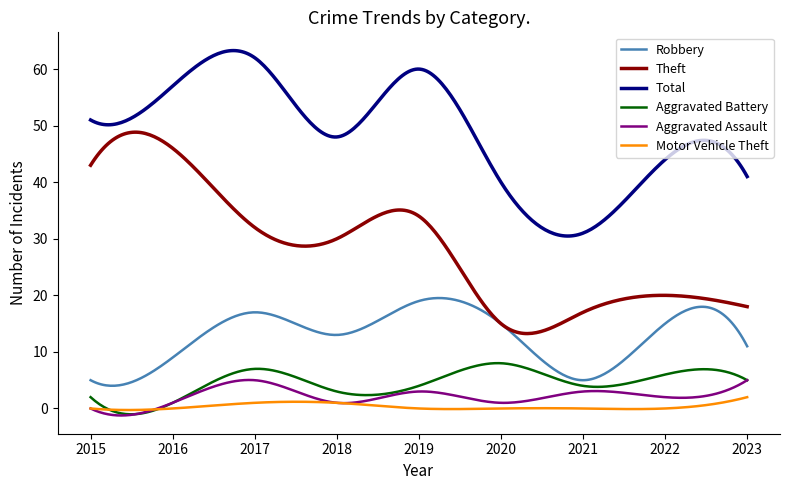

Which series has the largest range (max minus min)?

Theft